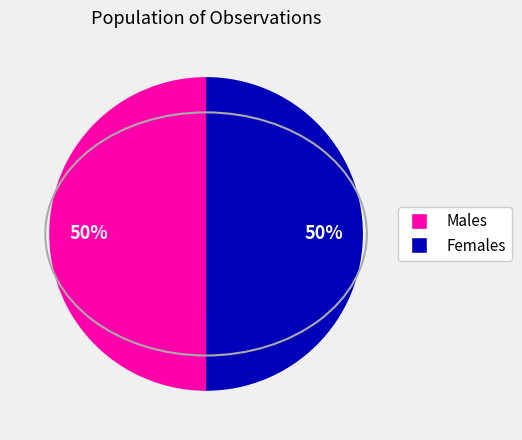

To the nearest percent, what is the average slice percentage?

50%